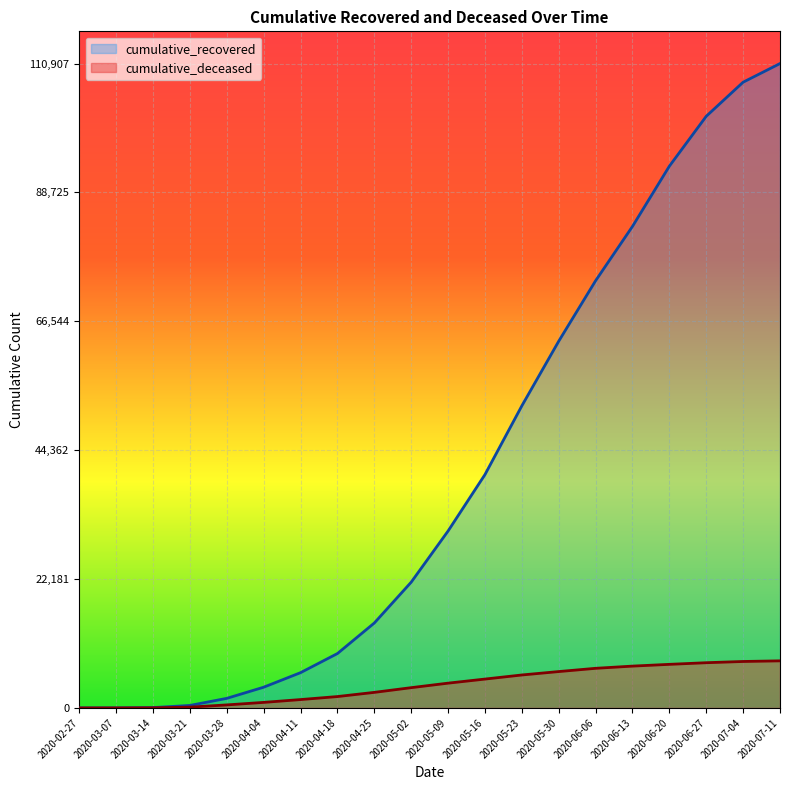

How many lines are shown in the chart?

2